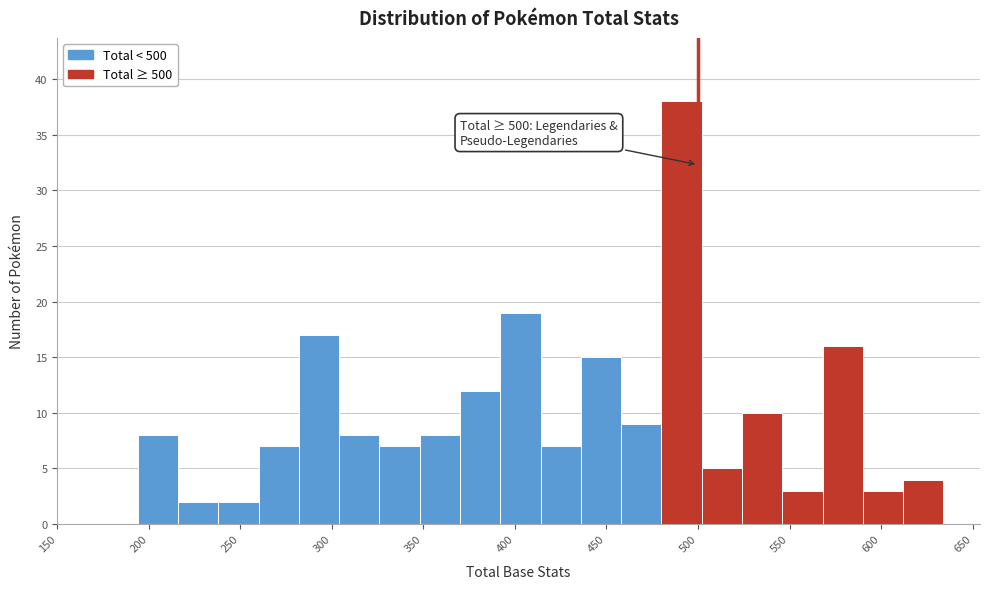

Over which range of the x-axis is the bar tallest?

480 to 502